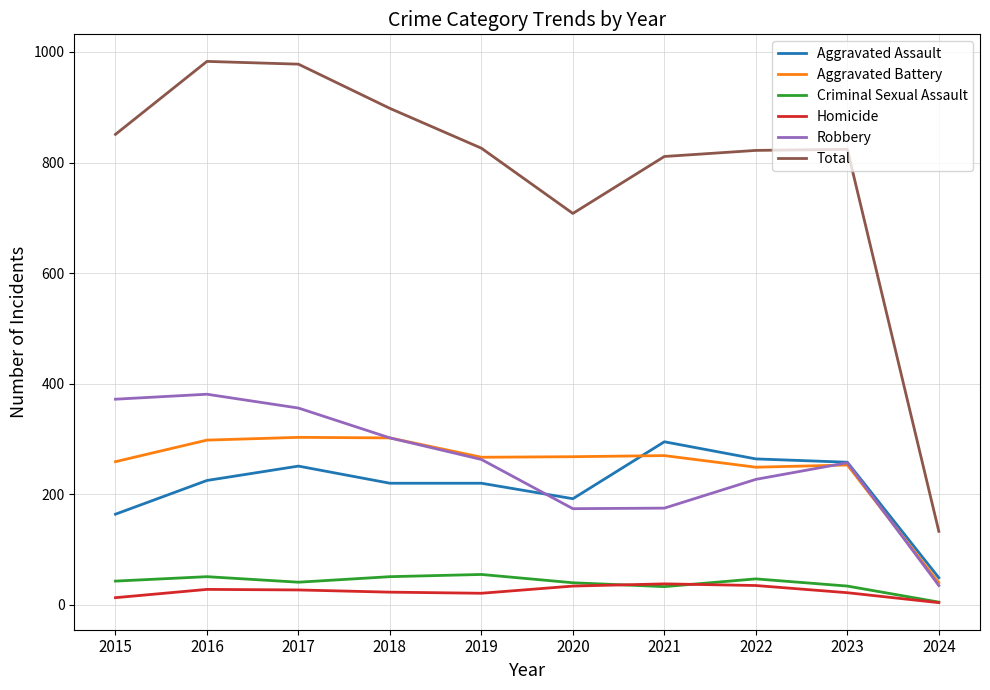

What is the difference between the highest and lowest values at 2016?

955